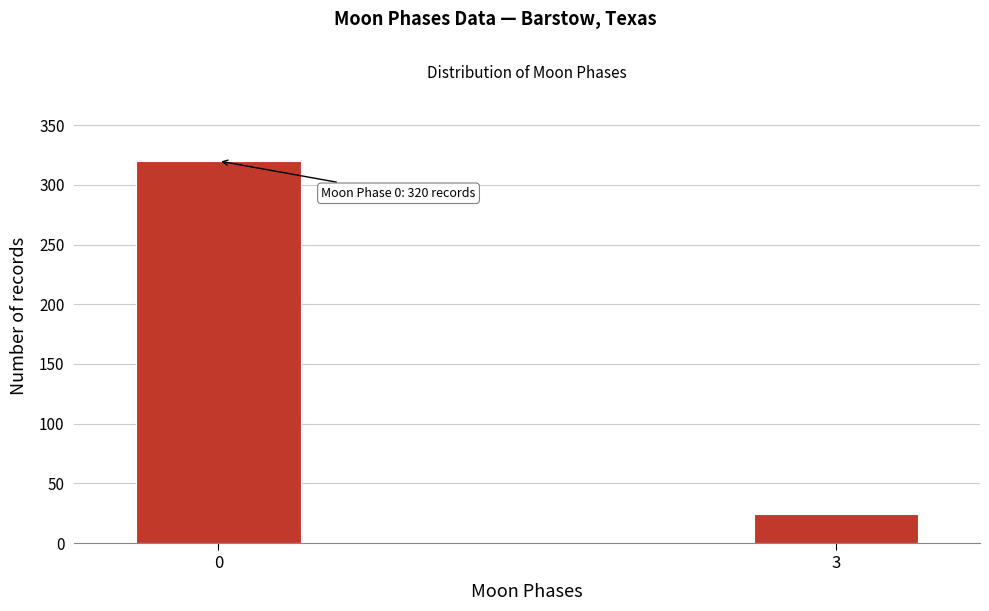

Reading left to right, list all the values displayed in this chart.

320	24